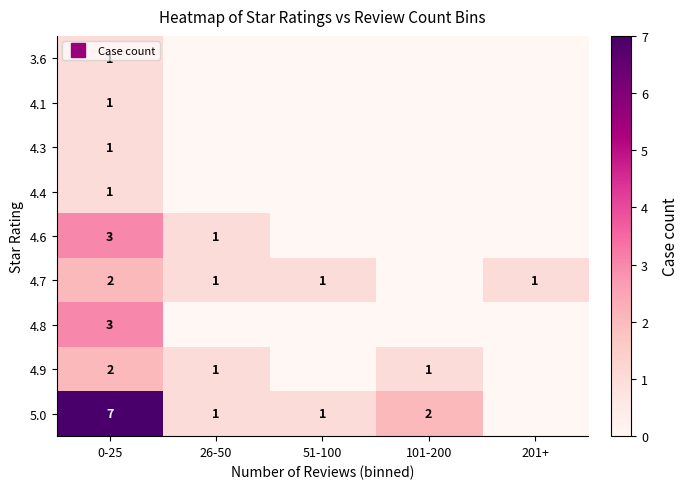

Rank the categories by 3.6 value from highest to lowest.

0-25, 26-50, 51-100, 101-200, 201+